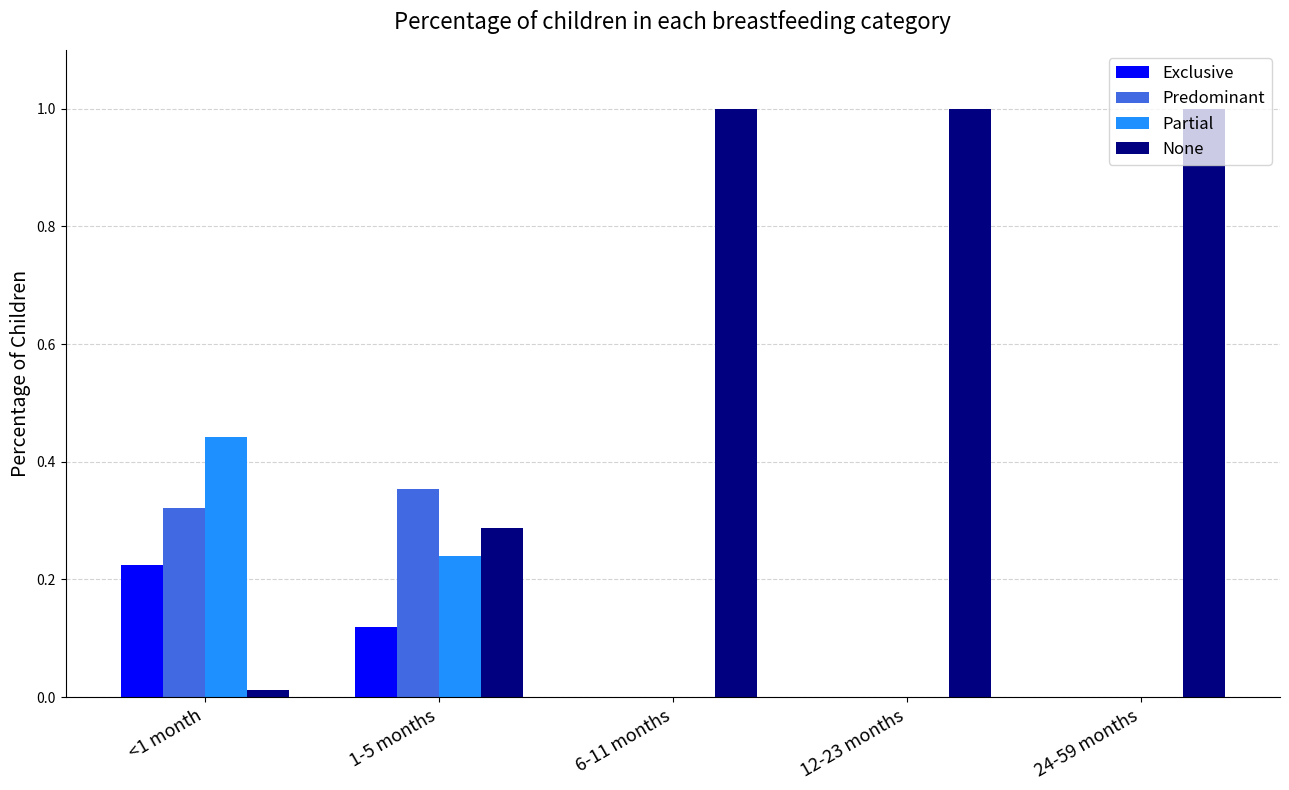

What is the sum of all Predominant values?

0.7